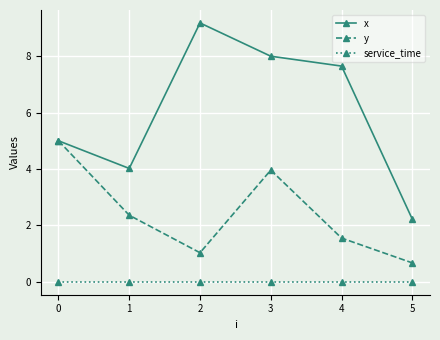

How many lines are shown in the chart?

3